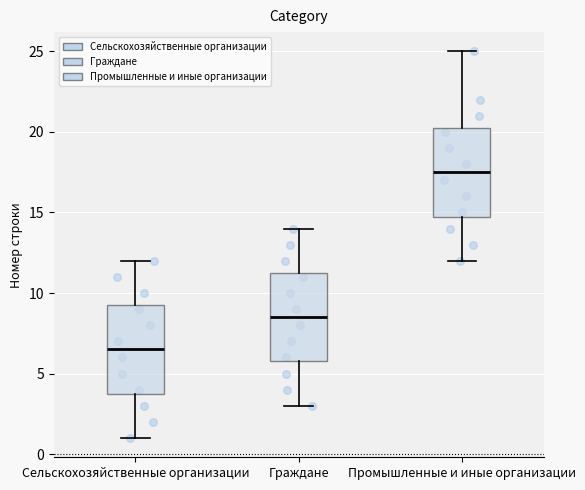

Where is the upper edge of the box for Граждане on the y-axis? The values are not printed on the chart, so give them approximately, as read against the axis.

11.5